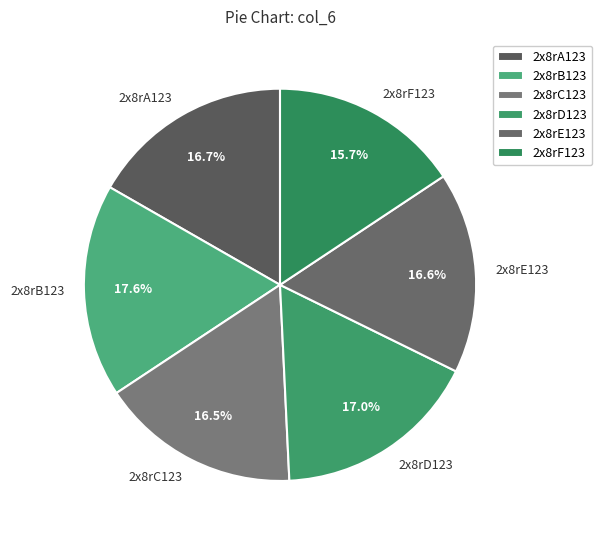

Approximately how many times larger is the value at 2x8rD123 compared to 2x8rB123?

1.0